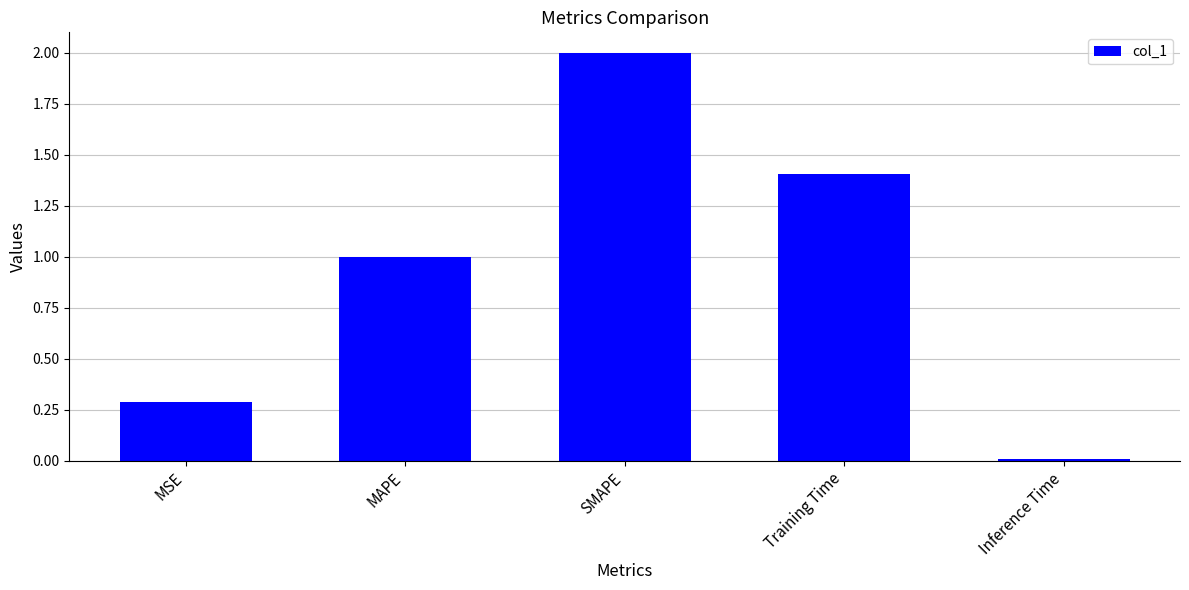

What is the value of the 2nd bar from the left?

1.0